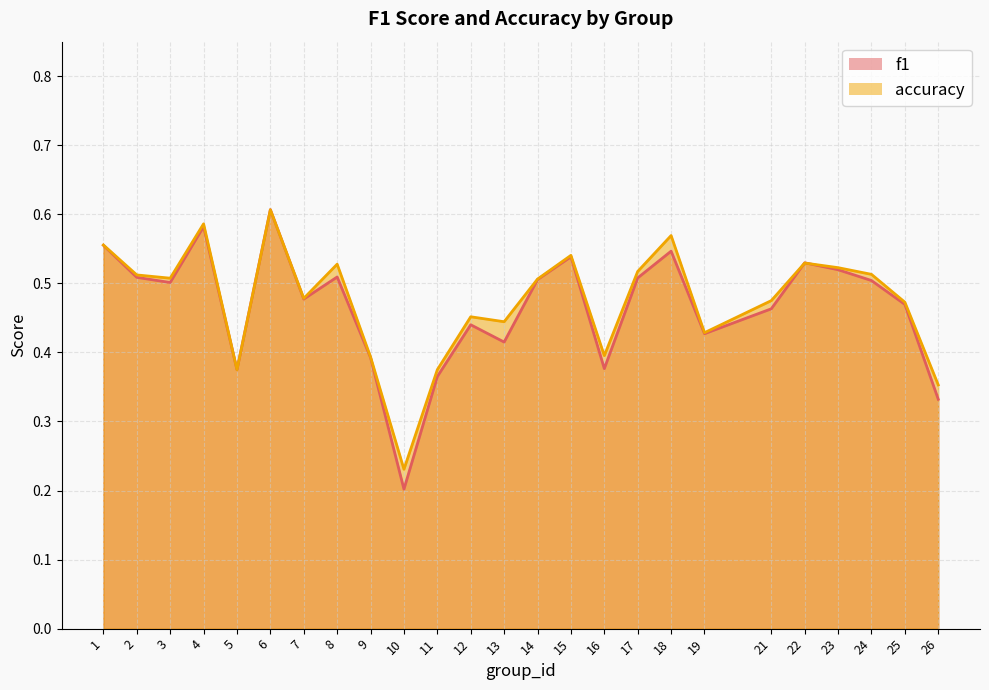

Where is the first local minimum for accuracy?

3